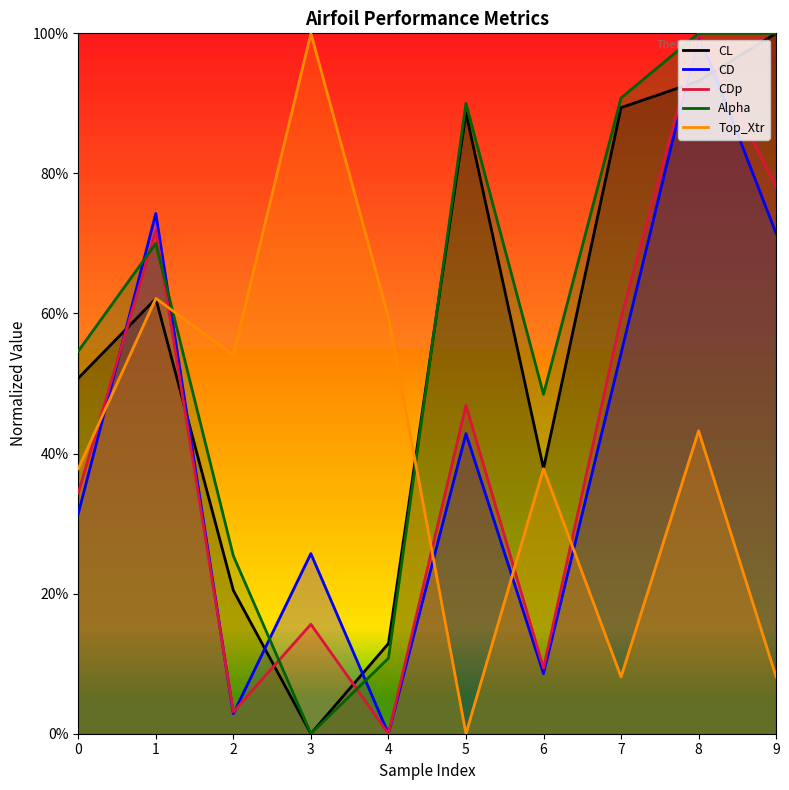

The CDp series shows 1.2 at 1. True or false?

False